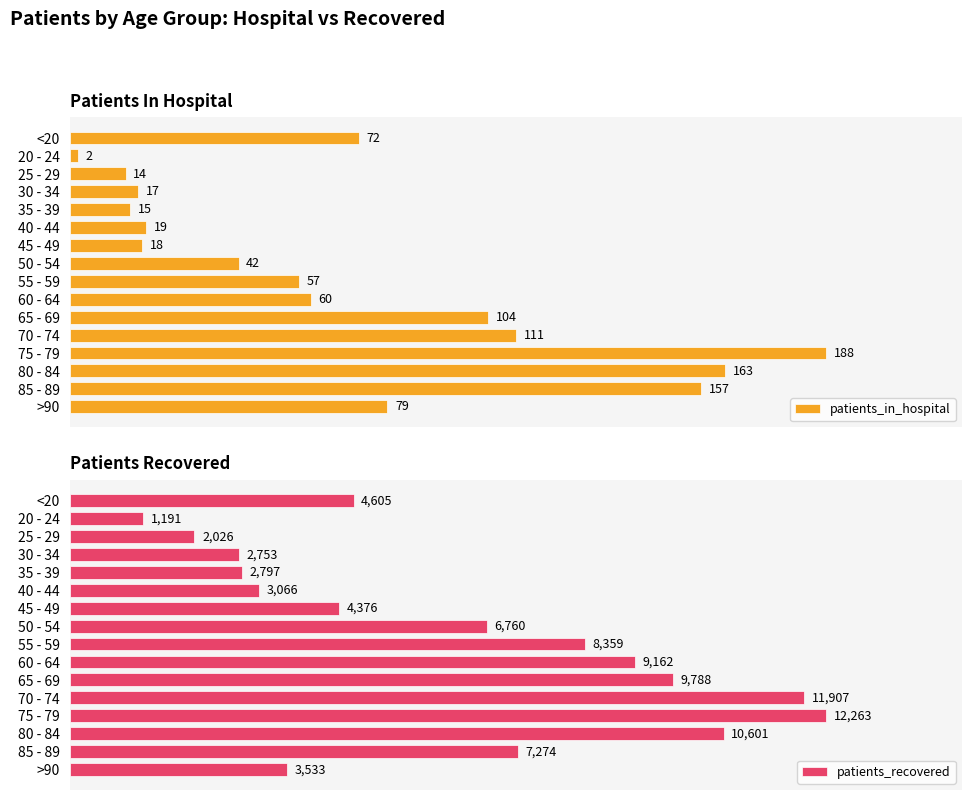

List the labels in order of patients_in_hospital value, largest first.

75 - 79, 80 - 84, 85 - 89, 70 - 74, 65 - 69, >90, <20, 60 - 64, 55 - 59, 50 - 54, 40 - 44, 45 - 49, 30 - 34, 35 - 39, 25 - 29, 20 - 24